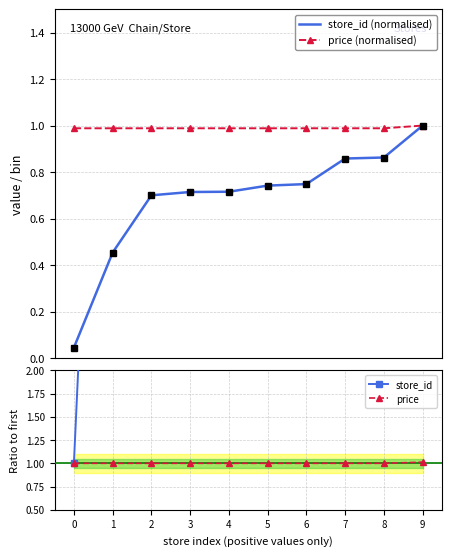

True or false: store_id (normalised) and price intersect in this chart.

False